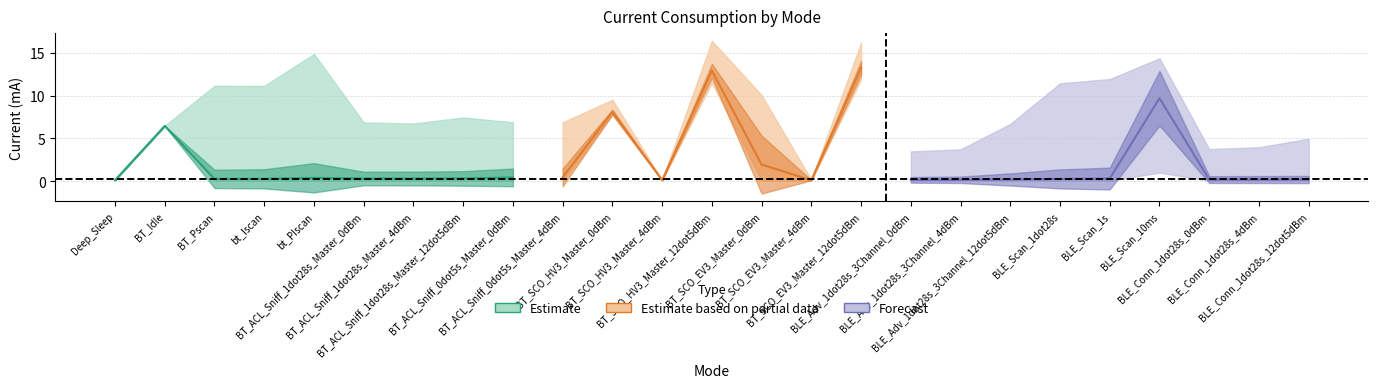

How many lines are shown in the chart?

4